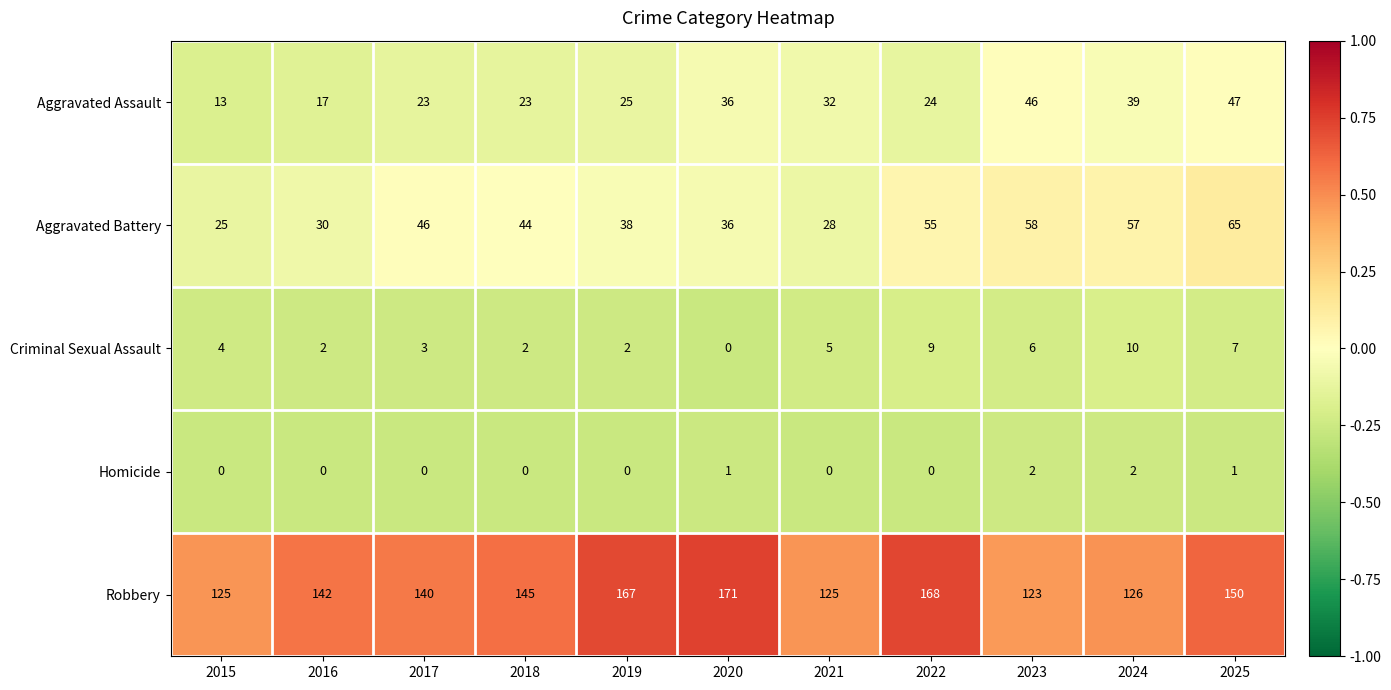

At which label does Robbery reach its peak?

2020